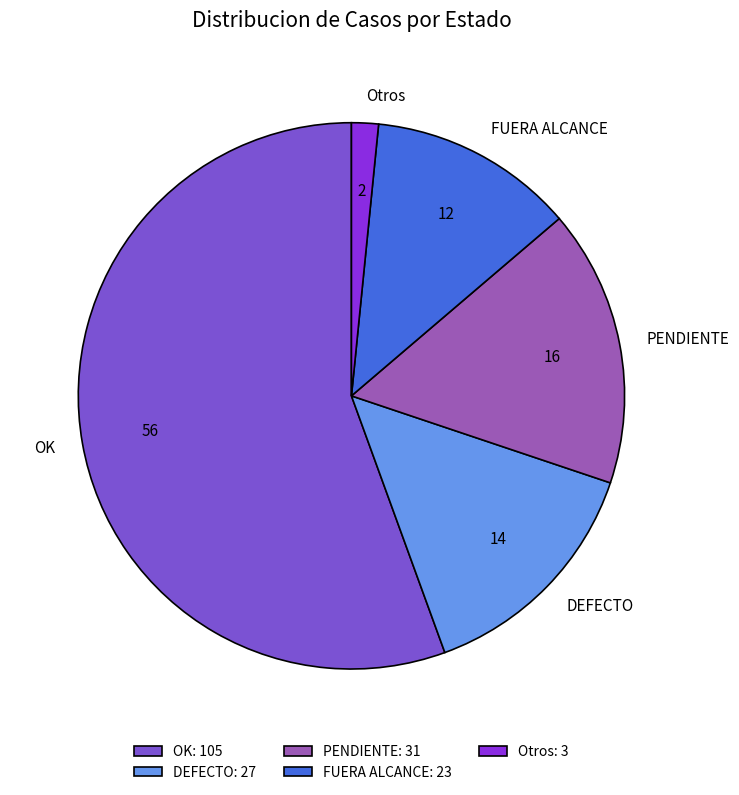

Do PENDIENTE and FUERA ALCANCE together represent more than half of the pie?

No